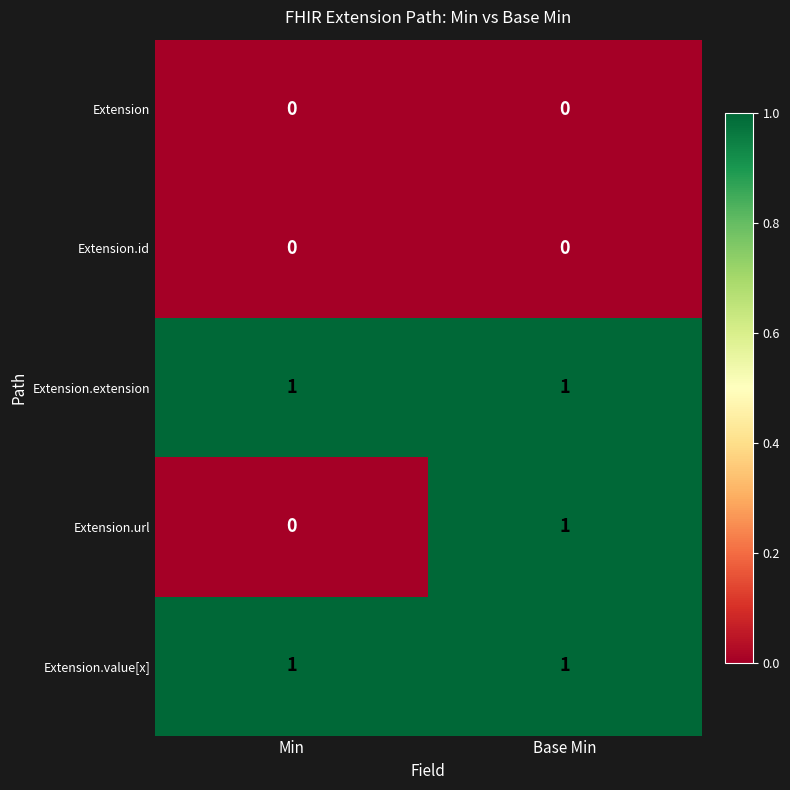

Reading left to right, transcribe all the data shown in this chart.

Extension: Min=0	Base Min=0
Extension.id: Min=0	Base Min=0
Extension.extension: Min=1	Base Min=1
Extension.url: Min=0	Base Min=1
Extension.value[x]: Min=1	Base Min=1